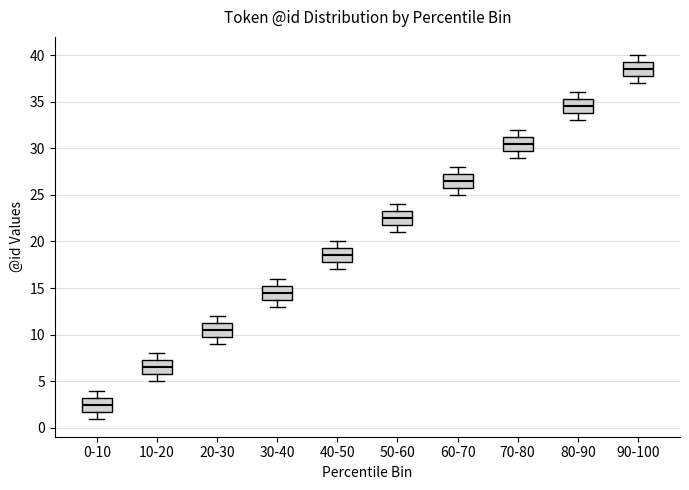

Which box has the lowest median line?

0-10